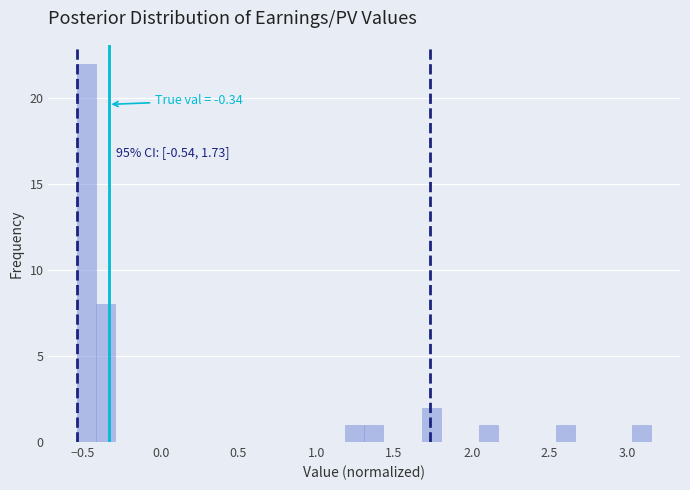

Around what value on the x-axis is the tallest bar? Give the approximate position of its centre, as read against the axis.

-0.50